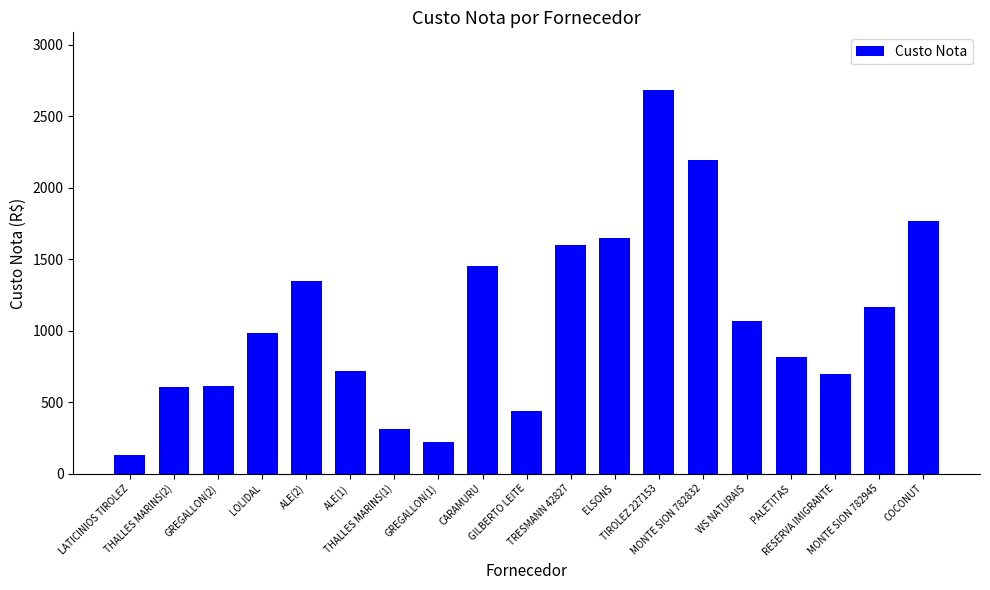

What is the ratio of the value at THALLES MARINS(1) to the value at MONTE SION 782832?

0.1